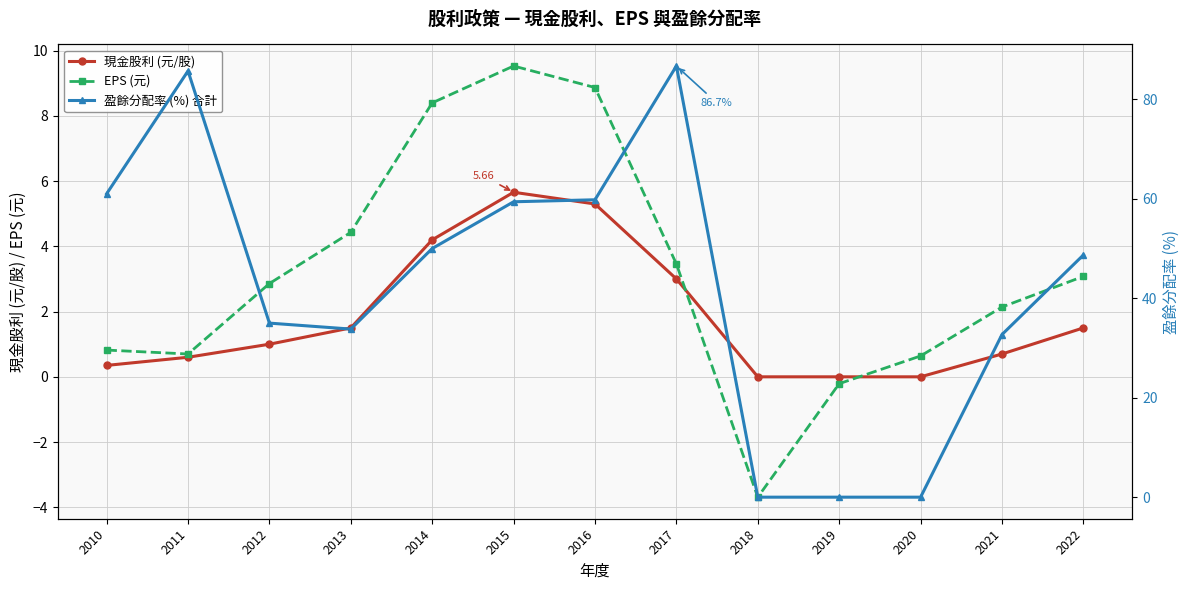

Does the chart have visible grid lines?

Yes